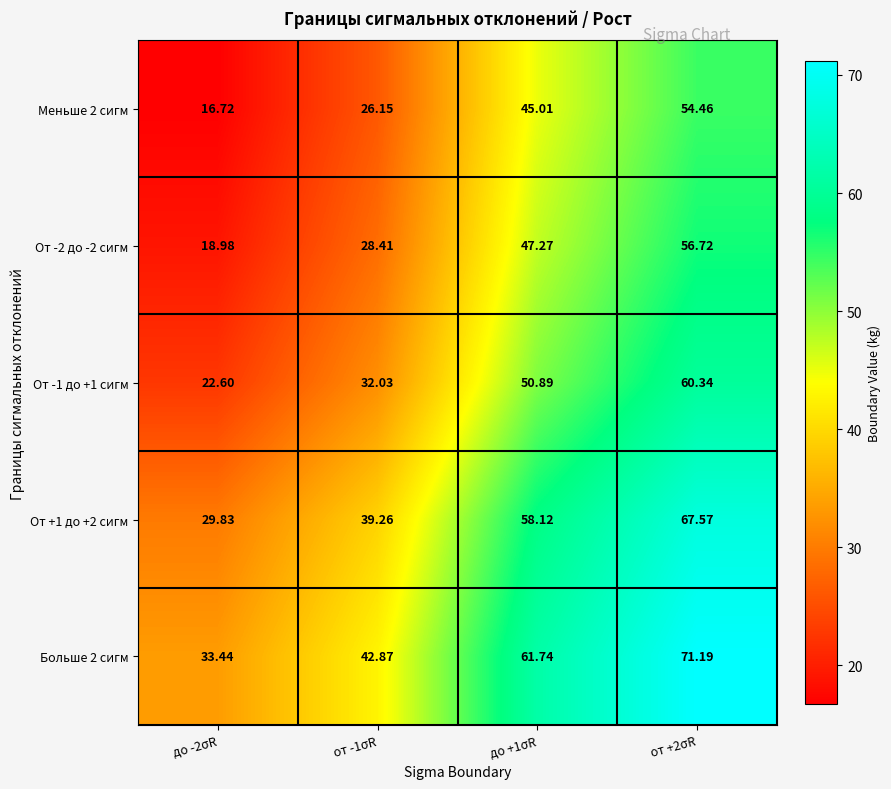

What is the total value across all series at до -2σR?

121.6